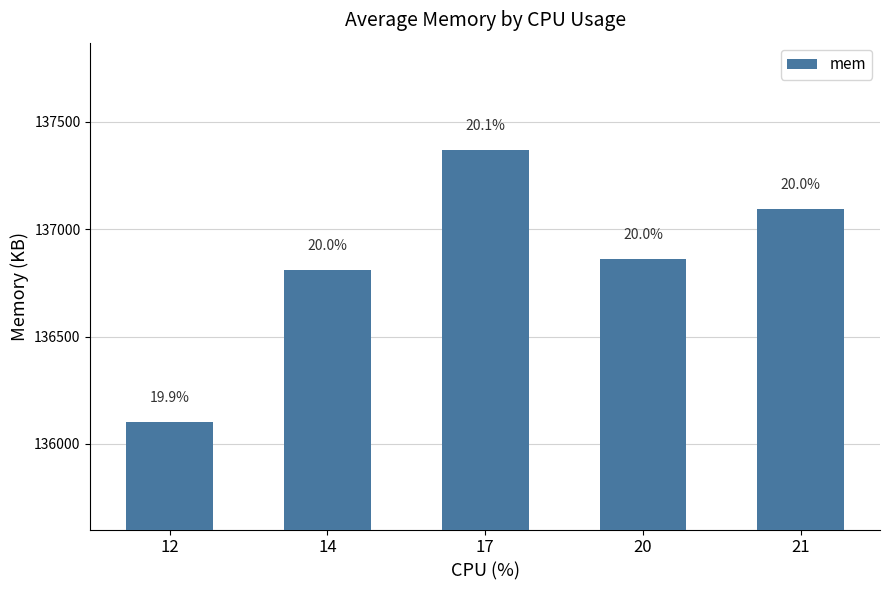

Does the chart contain any negative values?

No